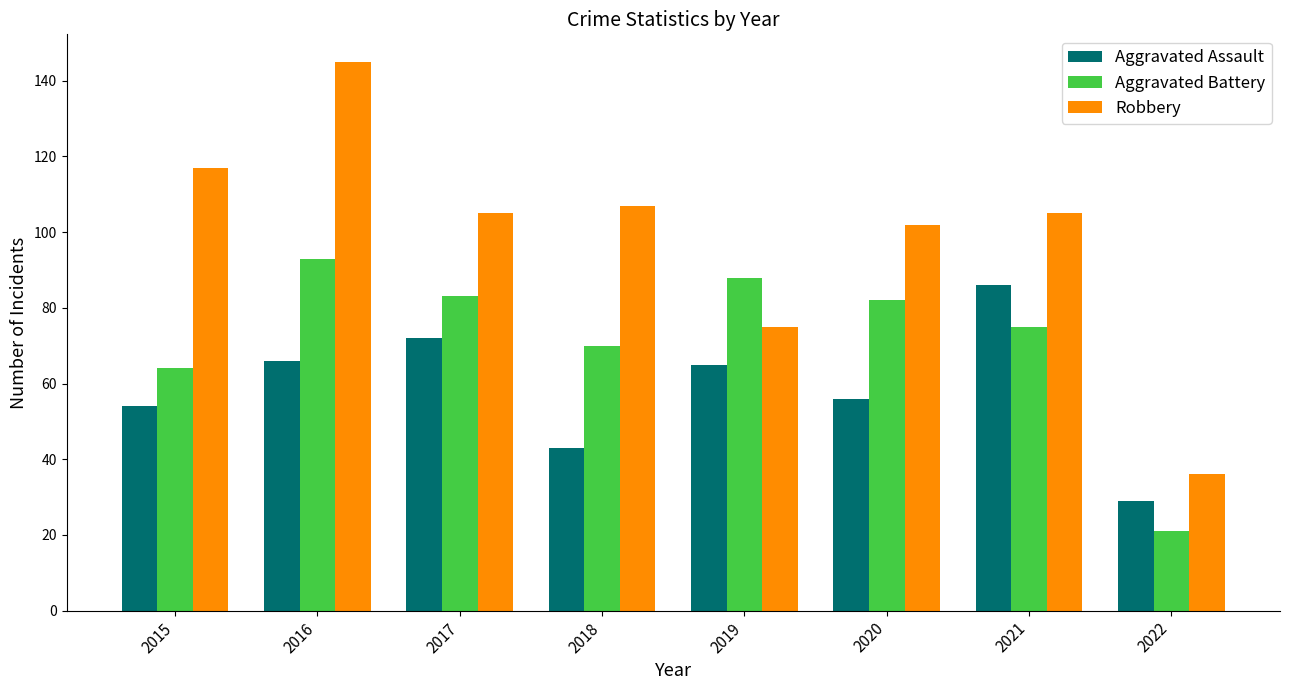

Where is Robbery nearest to the value 90?

2020